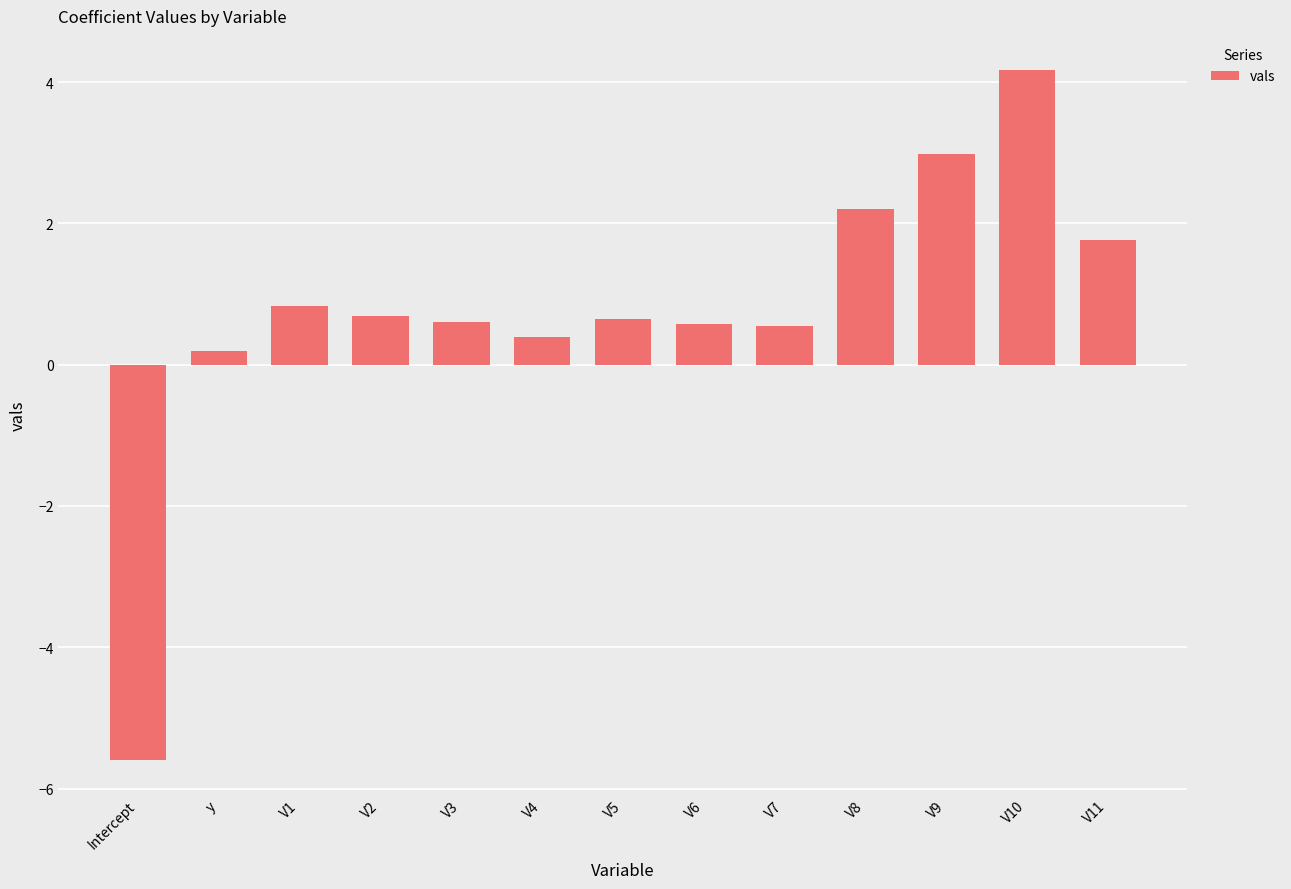

What is the difference between the second highest and minimum values?

8.6